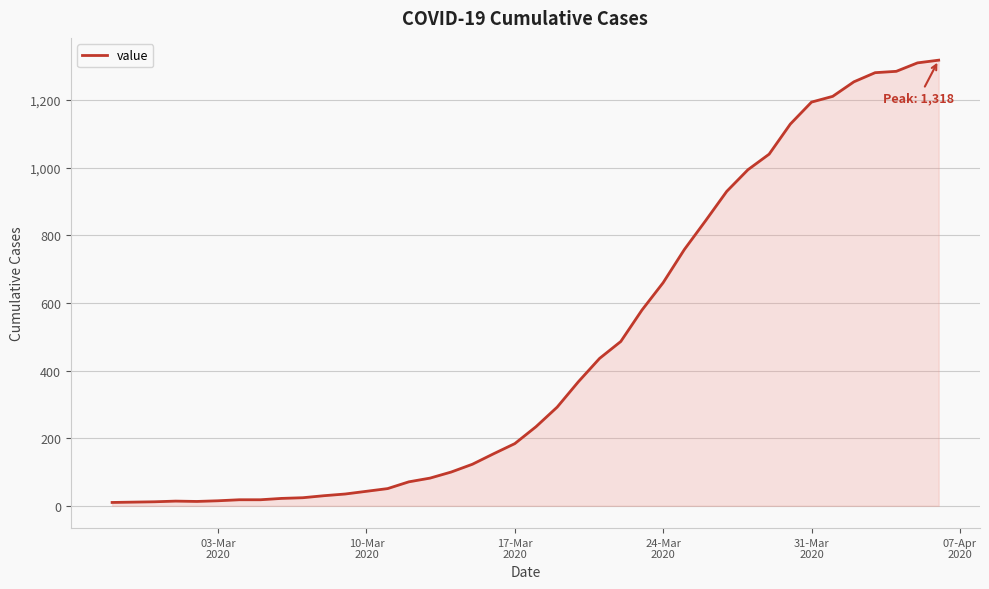

What is the maximum value shown in the chart?

1318